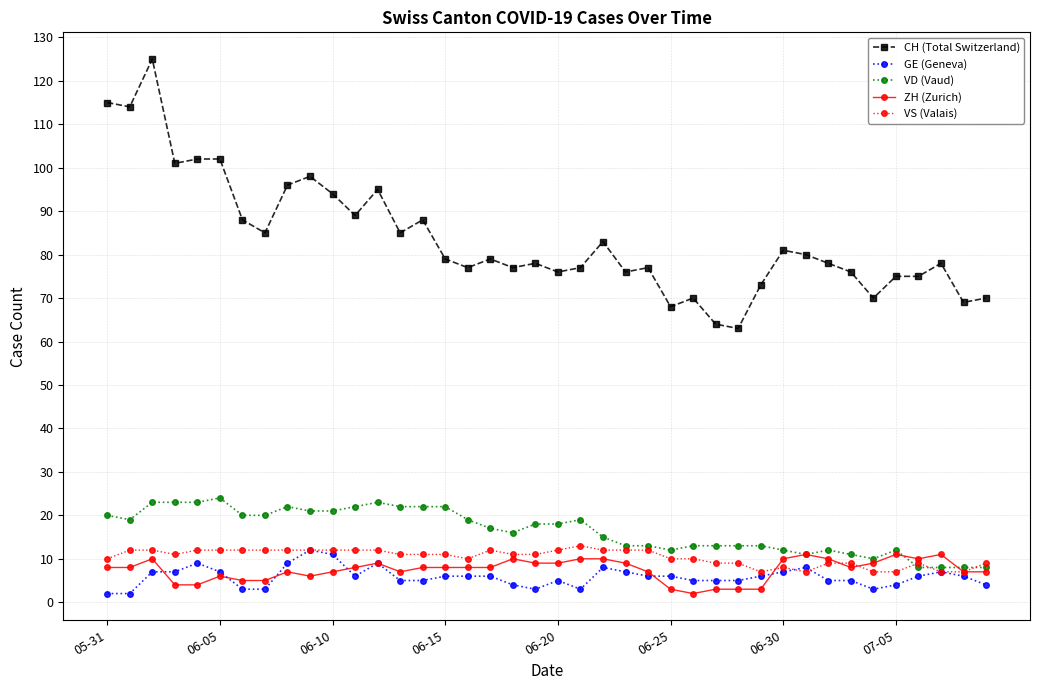

What is the maximum value for VD (Vaud)?

24